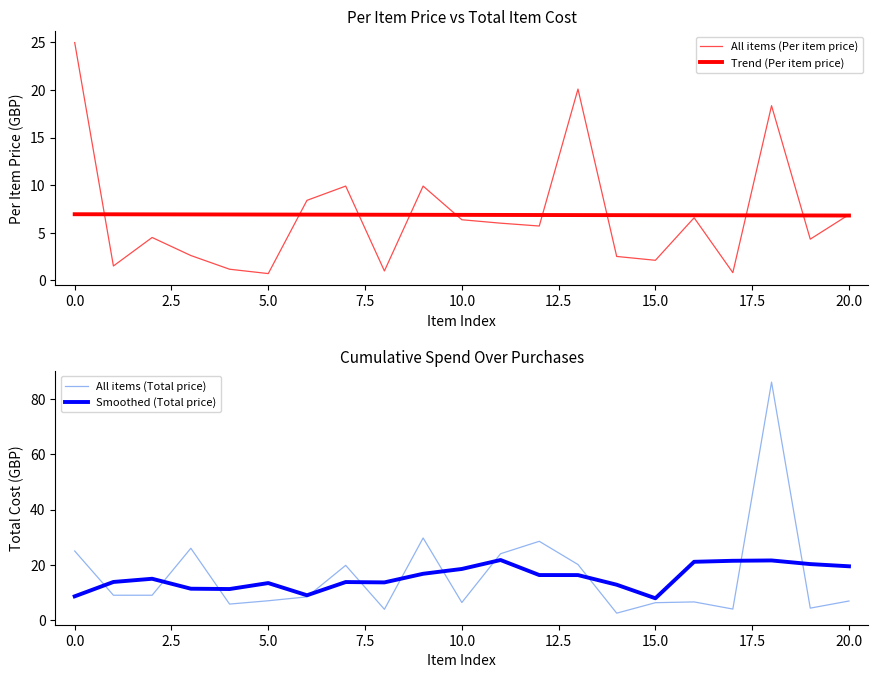

True or false: All items (Total price) has a value of 6.9 at 20.0.

True